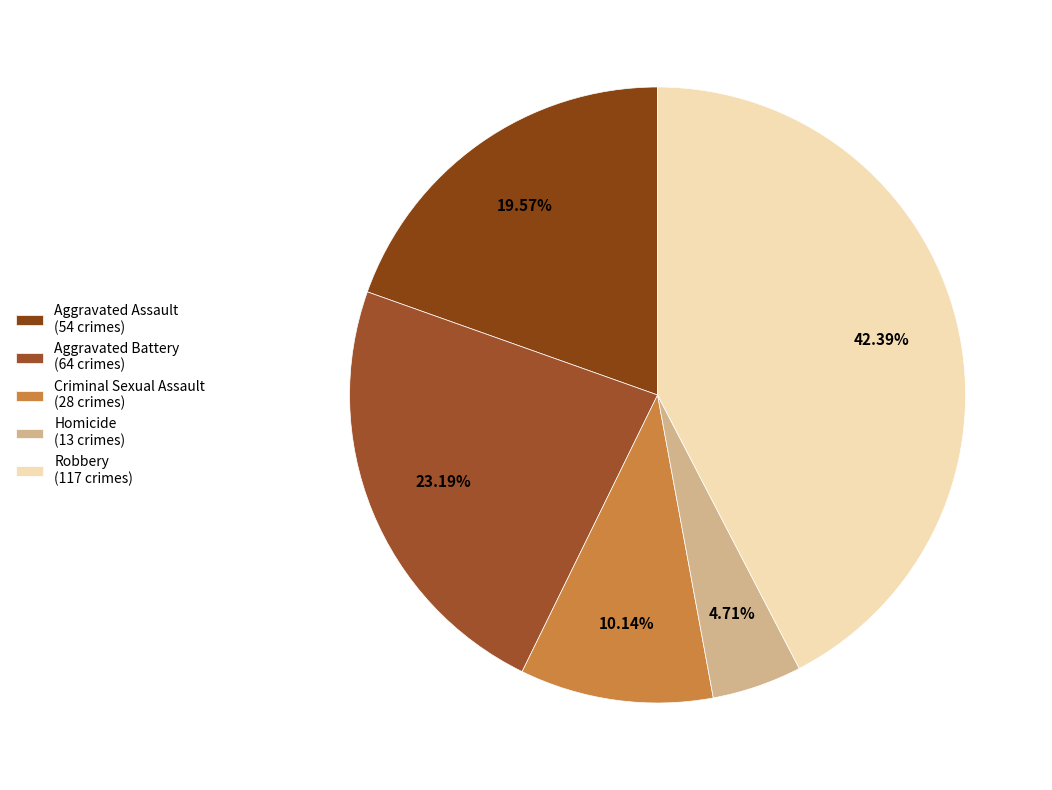

To the nearest percent, what portion does Aggravated Assault represent?

20%